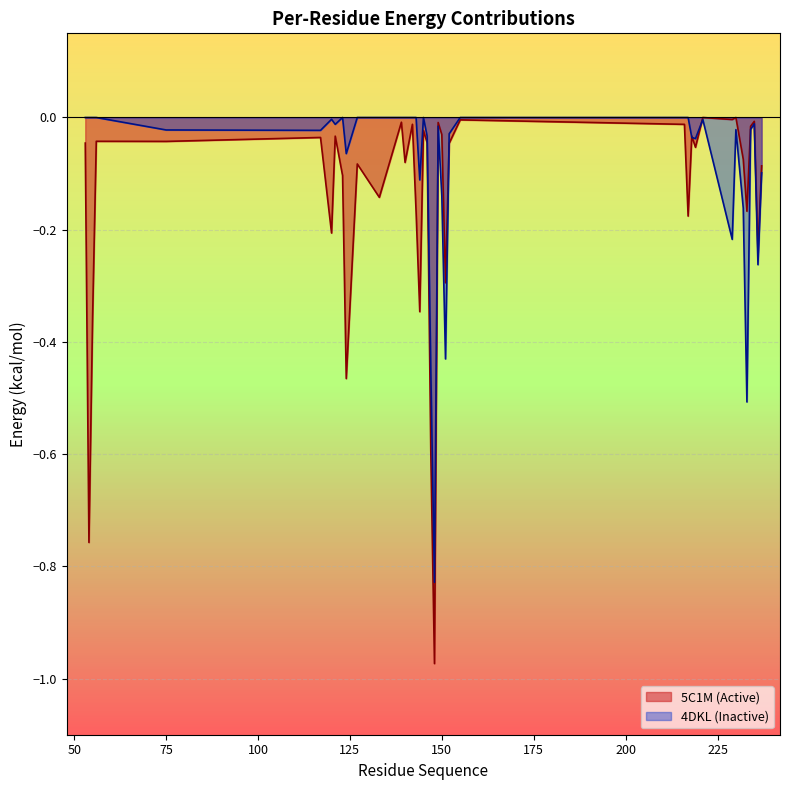

Reading right to left, transcribe all the data shown in this chart.

5C1M (Active): -0.1	-0.2	-0.0	-0.0	-0.2	-0.1	0.0	-0.0	0.0	-0.1	-0.0	-0.2	-0.0	-0.0	-0.0	-0.3	-0.0	-0.0	-1.0	-0.6	-0.0	-0.0	-0.3	-0.2	-0.0	-0.1	-0.0	-0.1	-0.1	-0.5	-0.1	-0.0	-0.2	-0.0	-0.0	-0.0	-0.4	-0.8	-0.0
4DKL (Inactive): -0.1	-0.3	-0.0	-0.0	-0.5	-0.2	-0.0	-0.2	-0.0	-0.0	-0.0	0.0	0.0	0.0	-0.0	-0.4	-0.1	-0.0	-0.8	-0.4	-0.0	0.0	-0.1	0.0	0.0	0.0	0.0	0.0	0.0	-0.1	0.0	-0.0	-0.0	-0.0	-0.0	0.0	0.0	0.0	0.0